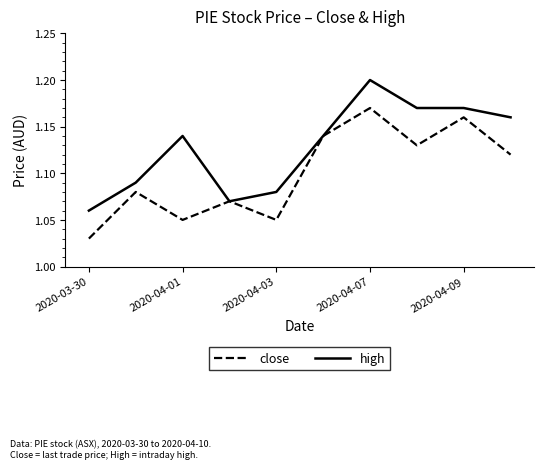

Which series has the largest total across all categories?

high